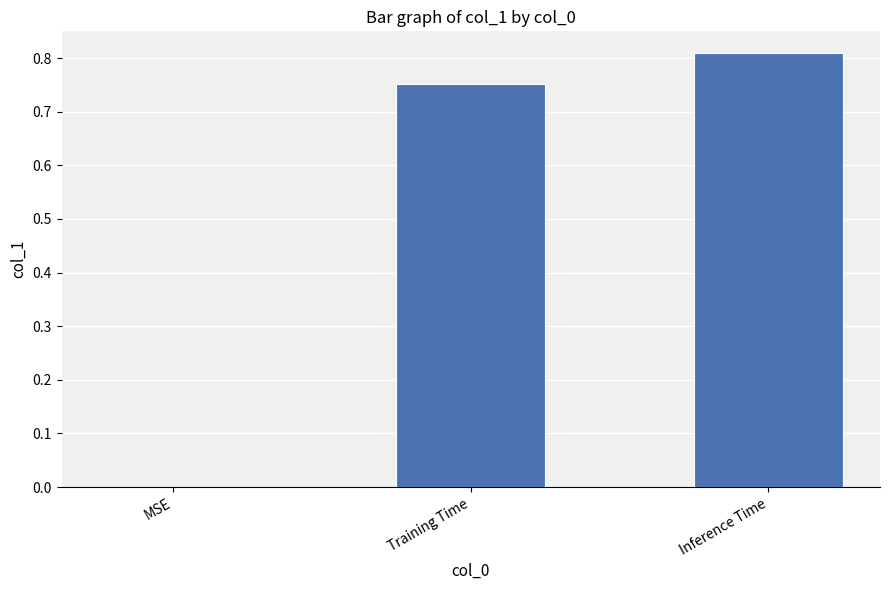

Which category has the highest value across all series?

Inference Time